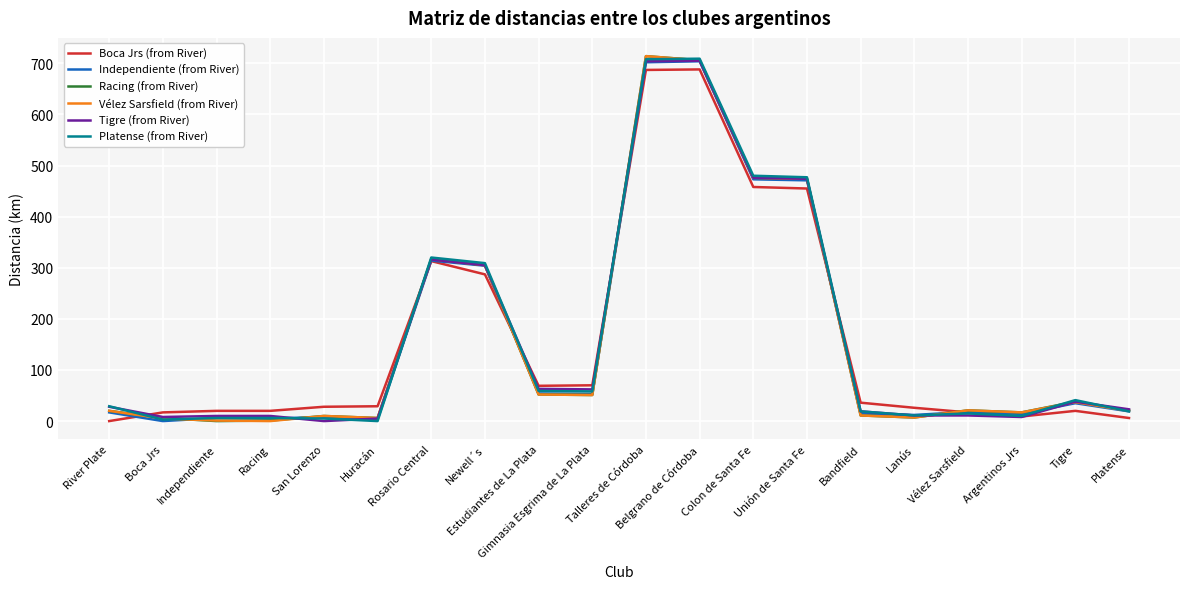

What is the maximum value shown in the chart?

714